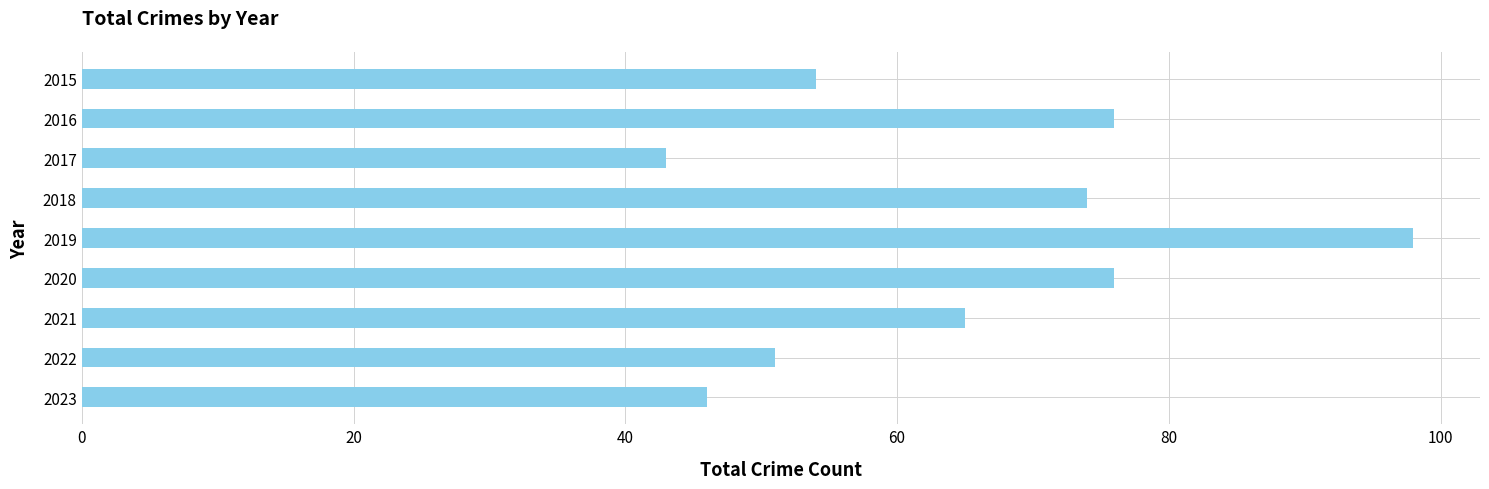

Are the bars grouped side by side (vs. stacked)?

No